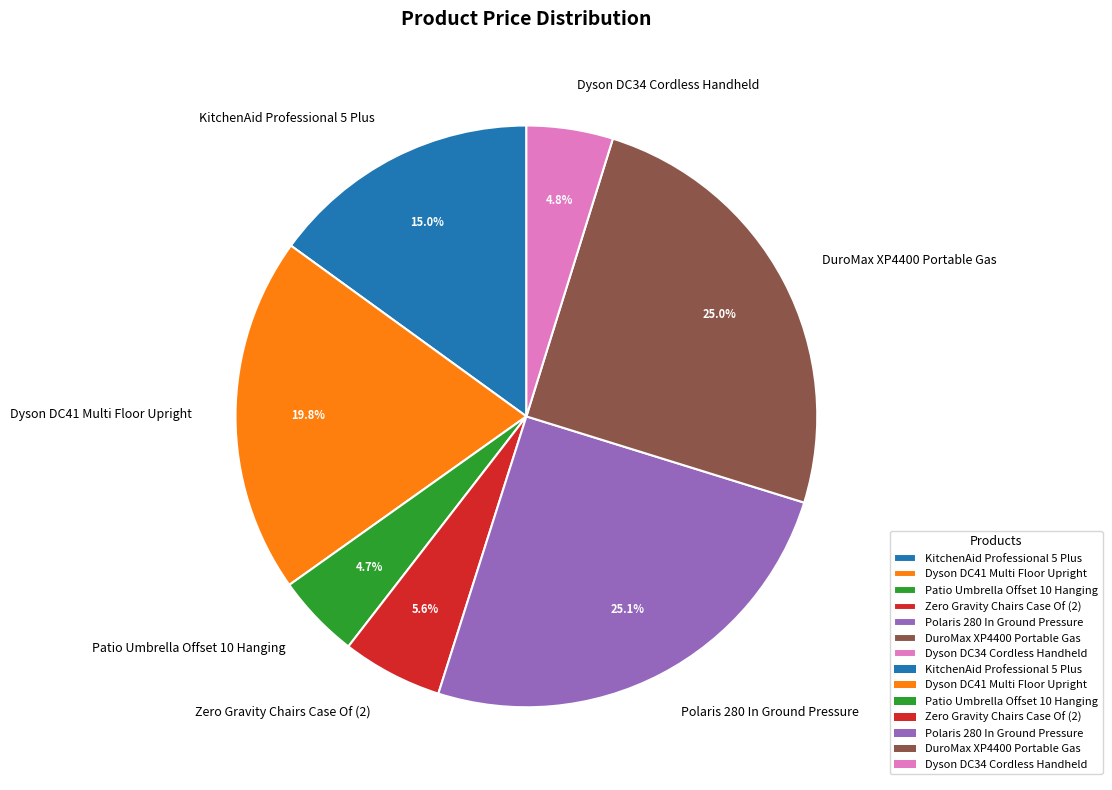

Approximately how many times larger is the value at Dyson DC41 Multi Floor Upright compared to Polaris 280 In Ground Pressure?

0.8